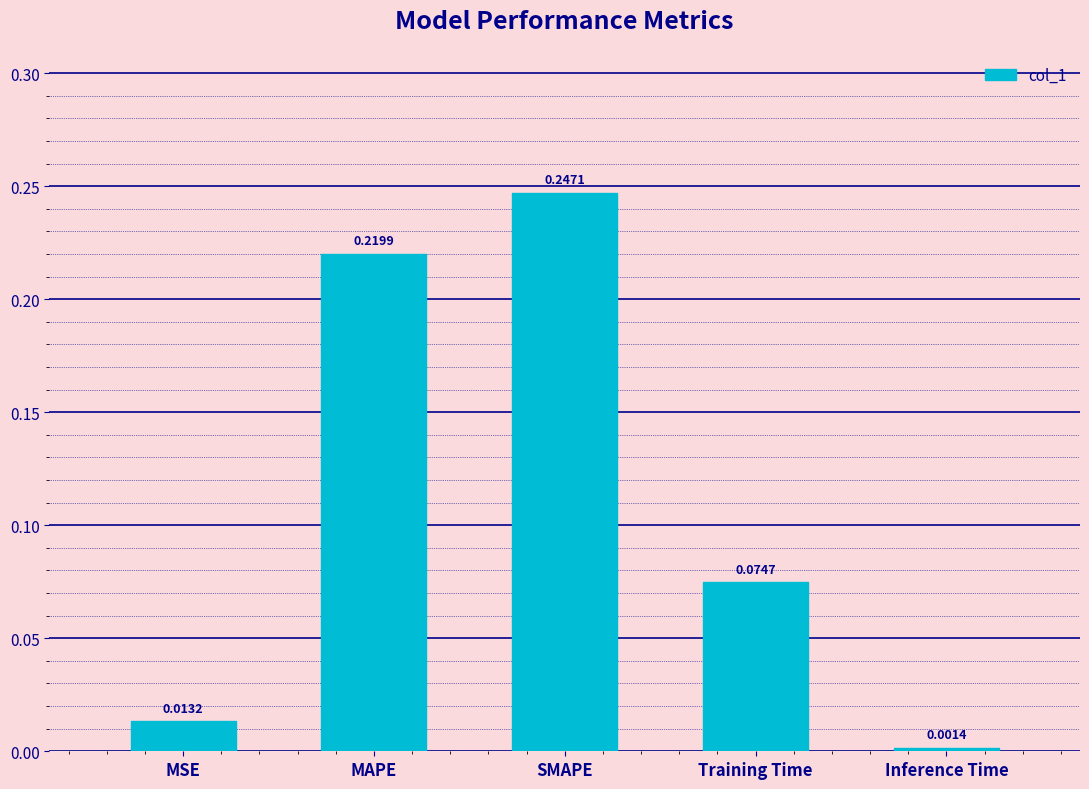

At which label is the value closest to 0?

Inference Time